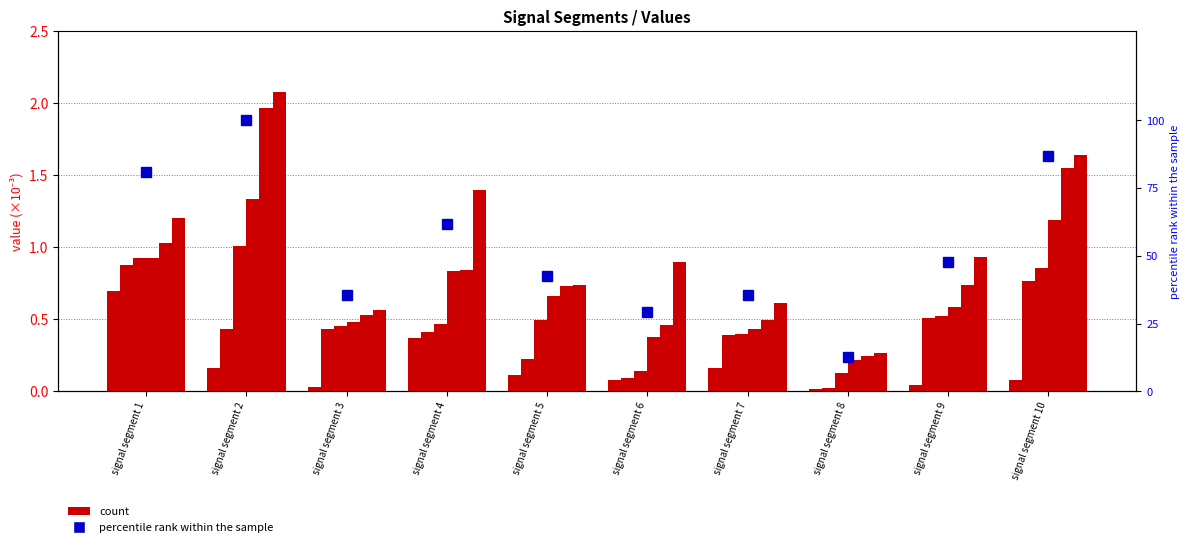

Where is Signal_Value_4 nearest to the value 0?

signal segment 8